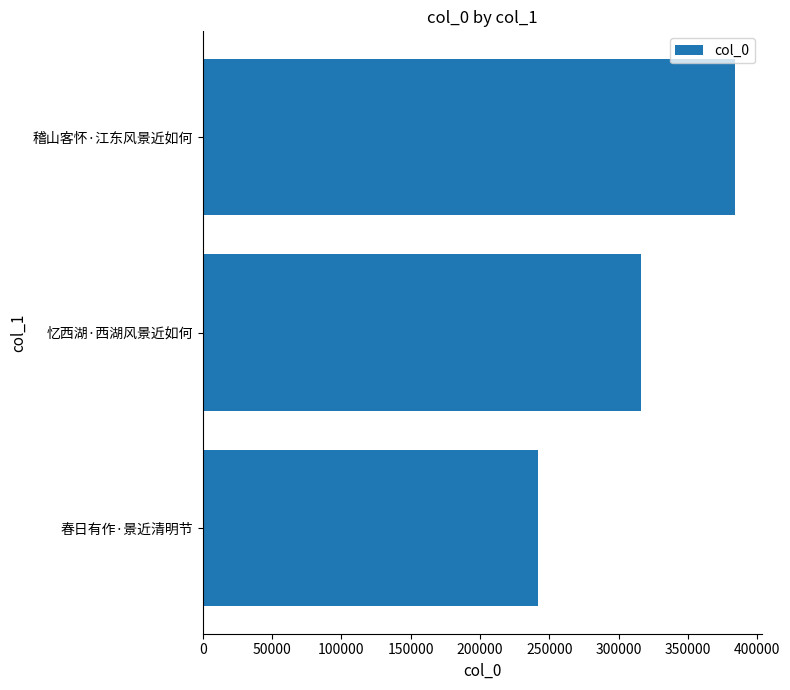

True or false: the data shows 316109 at 忆西湖·西湖风景近如何.

True